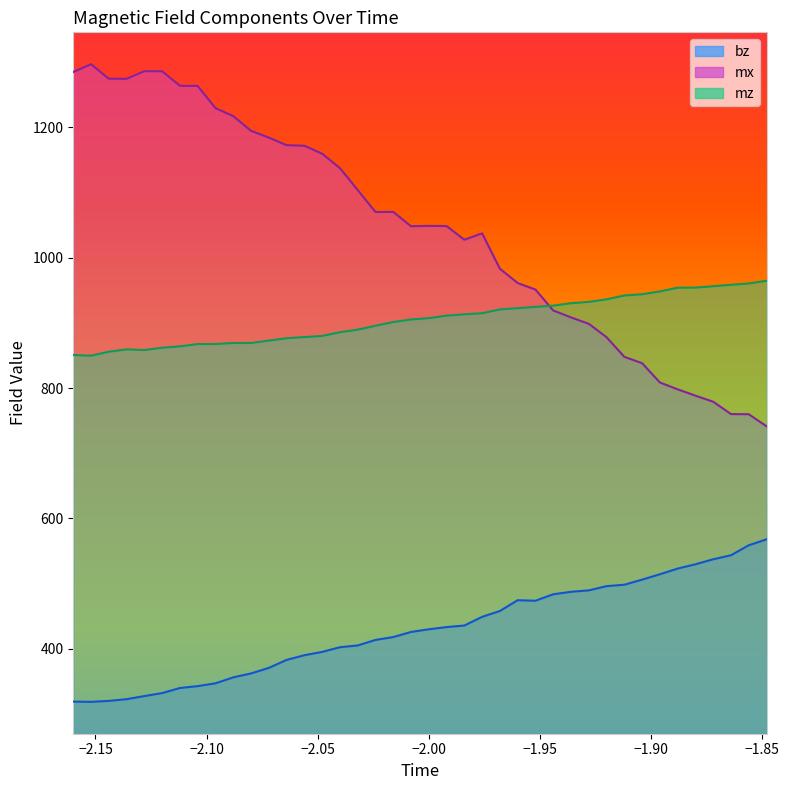

True or false: time and bz cross at least once.

False